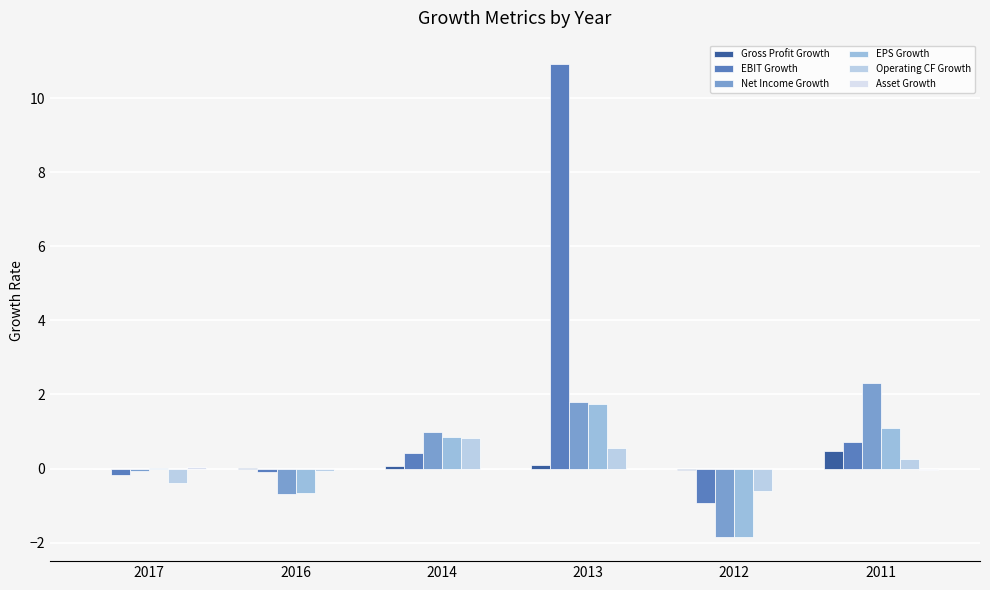

True or false: Gross Profit Growth has a value of 0.0 at 2016.

False